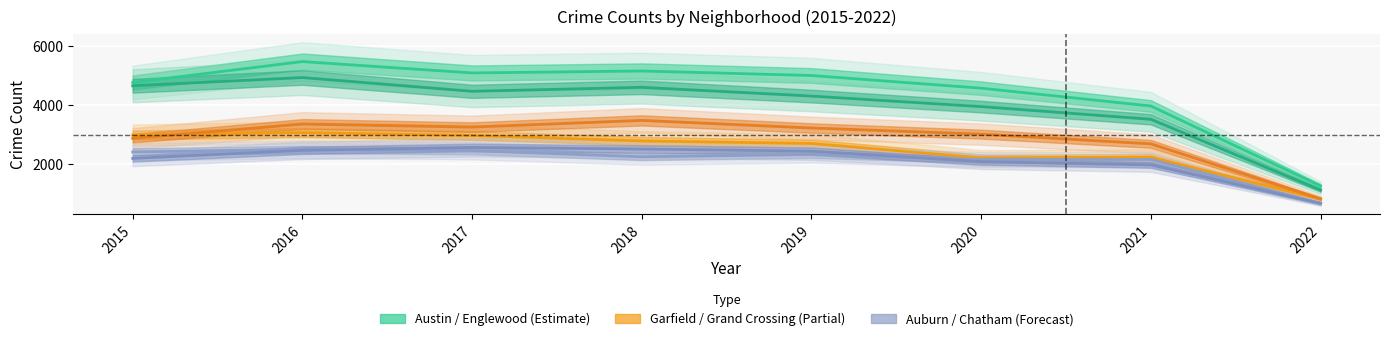

Which series changed the most between 2015 and 2022?

Englewood